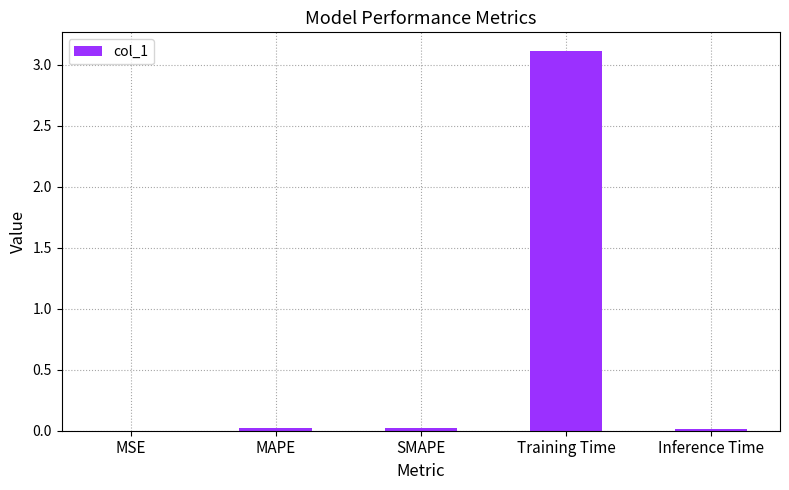

At which category does the chart reach its peak across all series?

Training Time